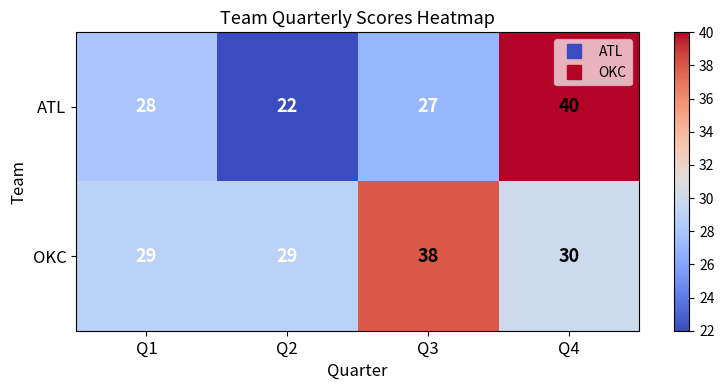

Where is OKC nearest to the value 33?

Q4